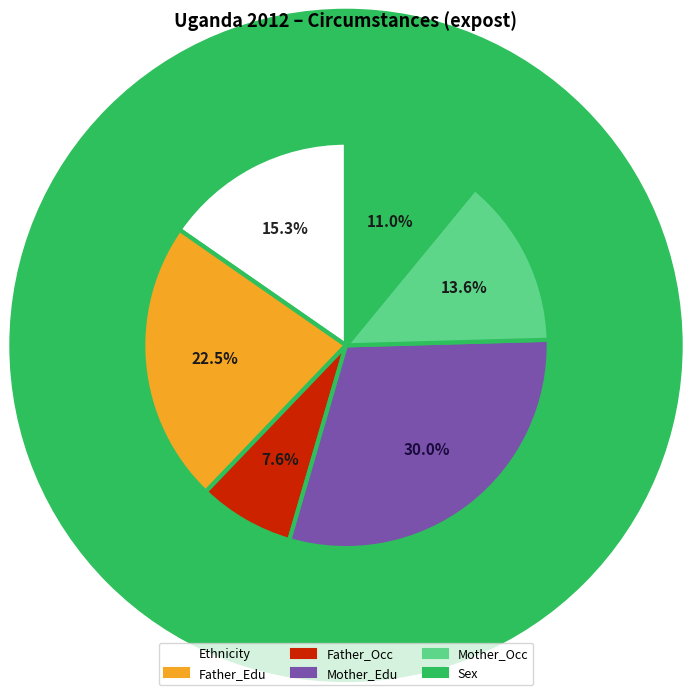

Count the number of slices in the pie.

6